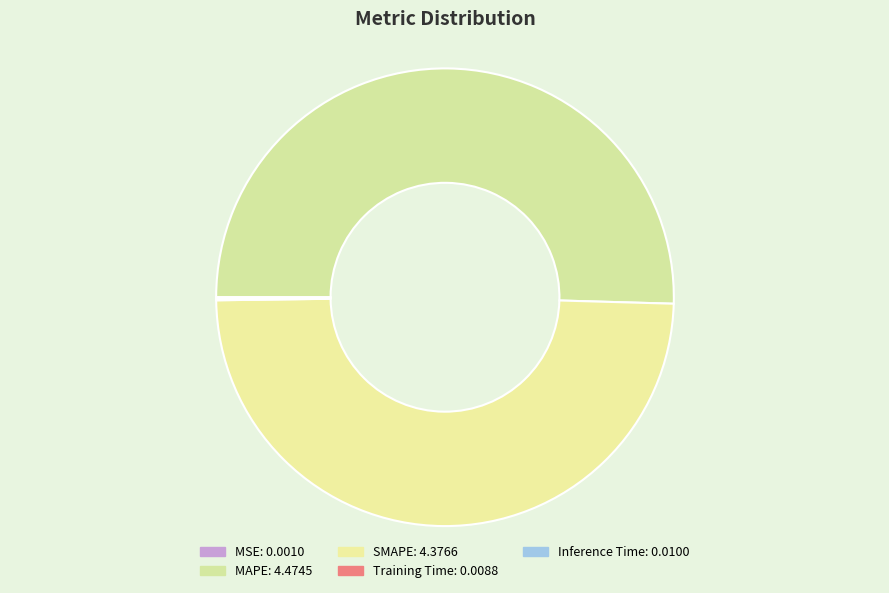

Count the number of slices in the pie.

5